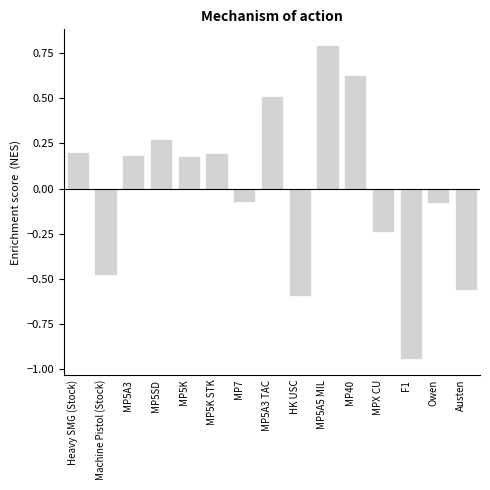

The chart shows a value of -0.6 at Machine Pistol (Stock). True or false?

False